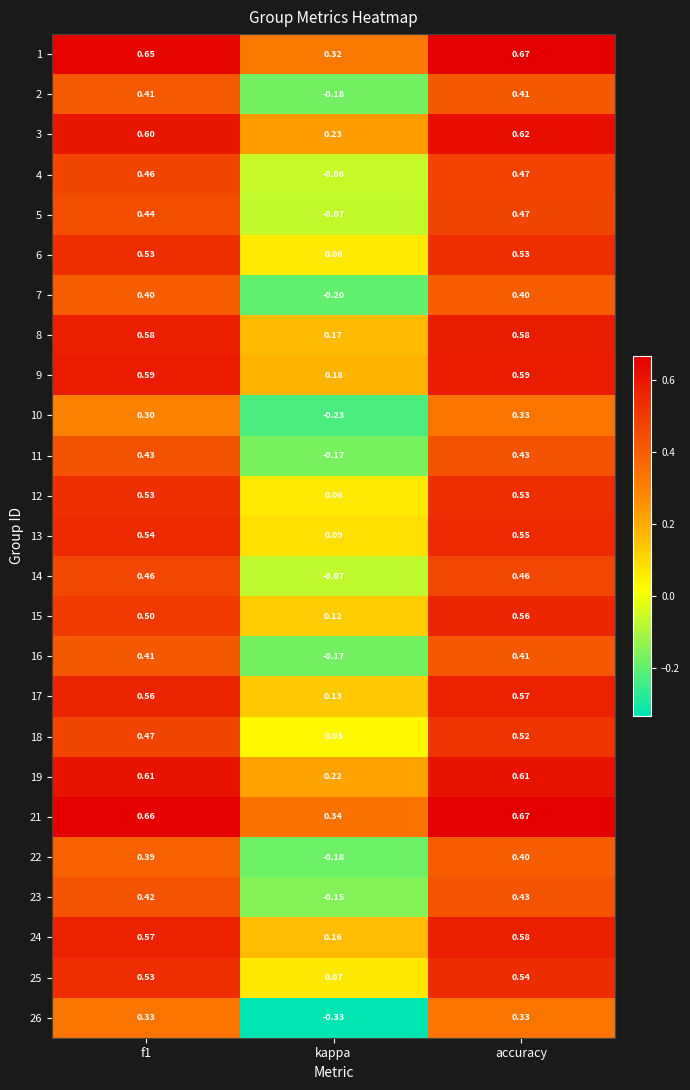

Where is 4 nearest to the value 0?

kappa